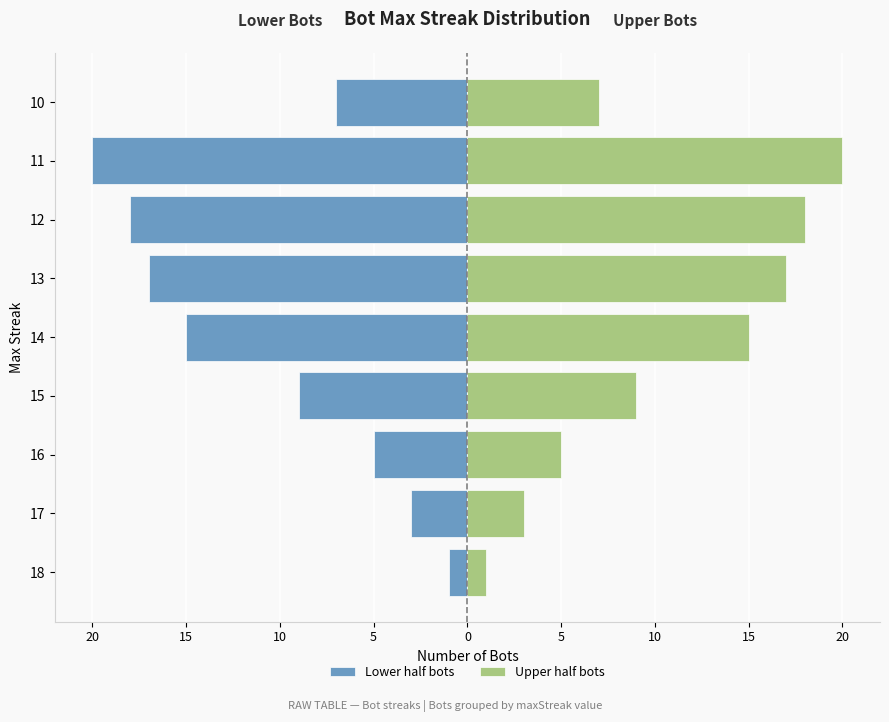

How many series are shown in this chart?

2